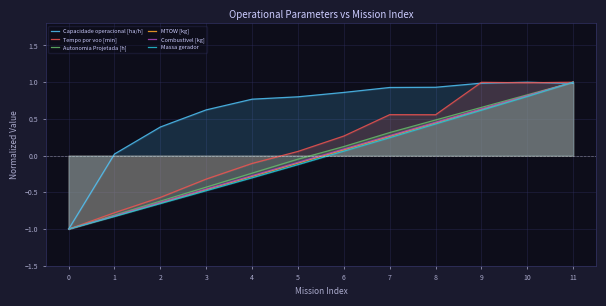

True or false: Autonomia Projetada [h] and Tempo por voo [min] intersect in this chart.

False